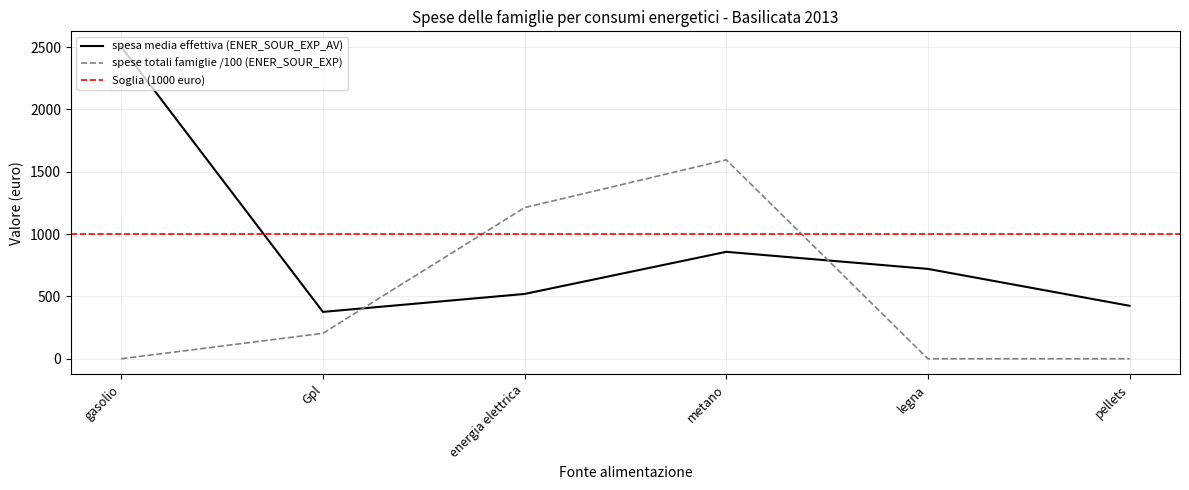

Which series ends up on top after the final intersection of spese totali famiglie /100 (ENER_SOUR_EXP) and spesa media effettiva (ENER_SOUR_EXP_AV)?

spesa media effettiva (ENER_SOUR_EXP_AV)